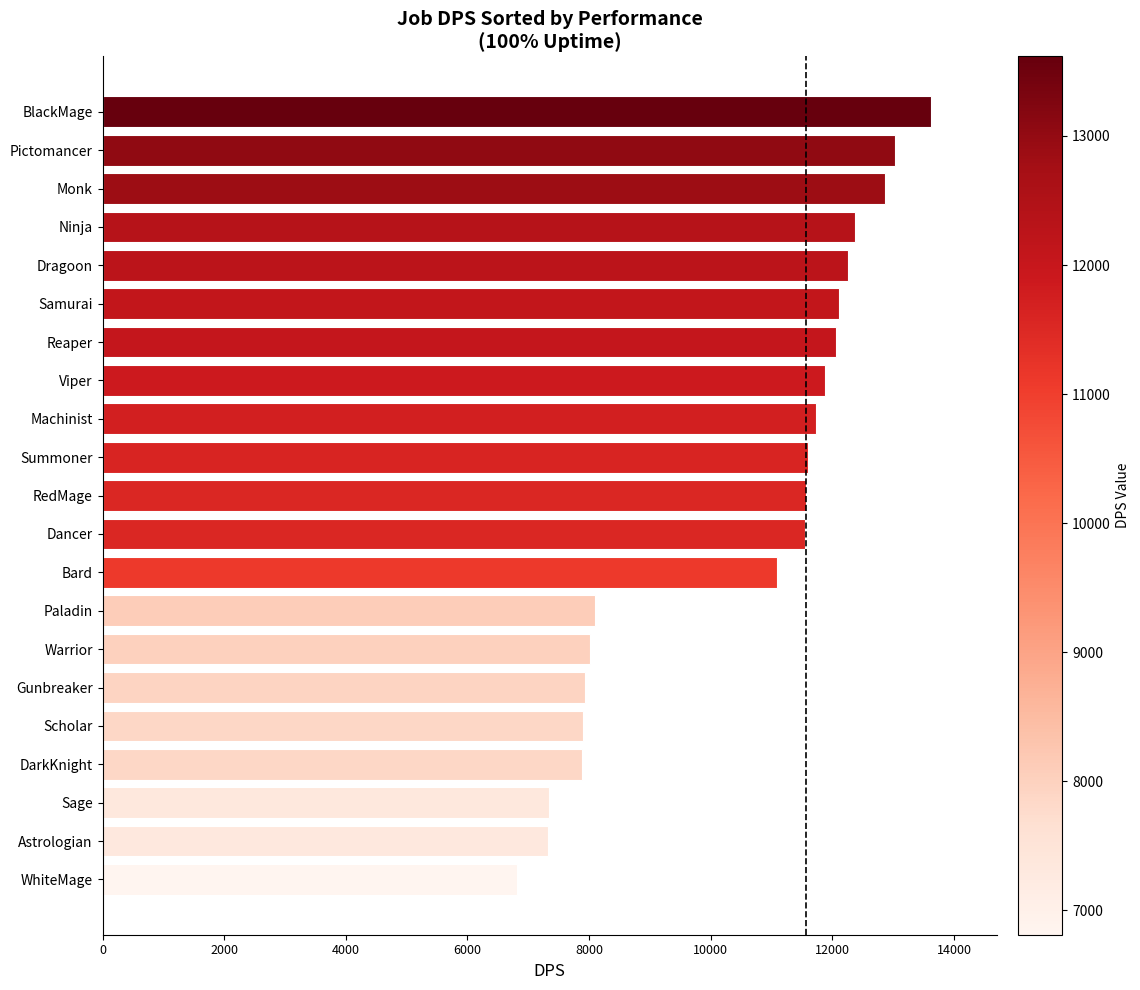

The chart shows a value of 3421.0 at Astrologian. True or false?

False